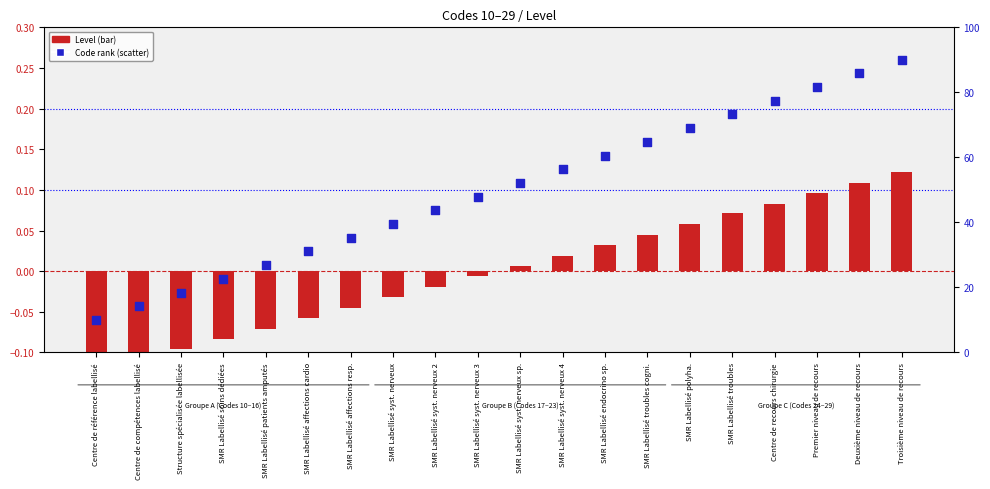

Between Premier niveau de recours and SMR Labellisé syst. nerveux, which is larger?

Premier niveau de recours